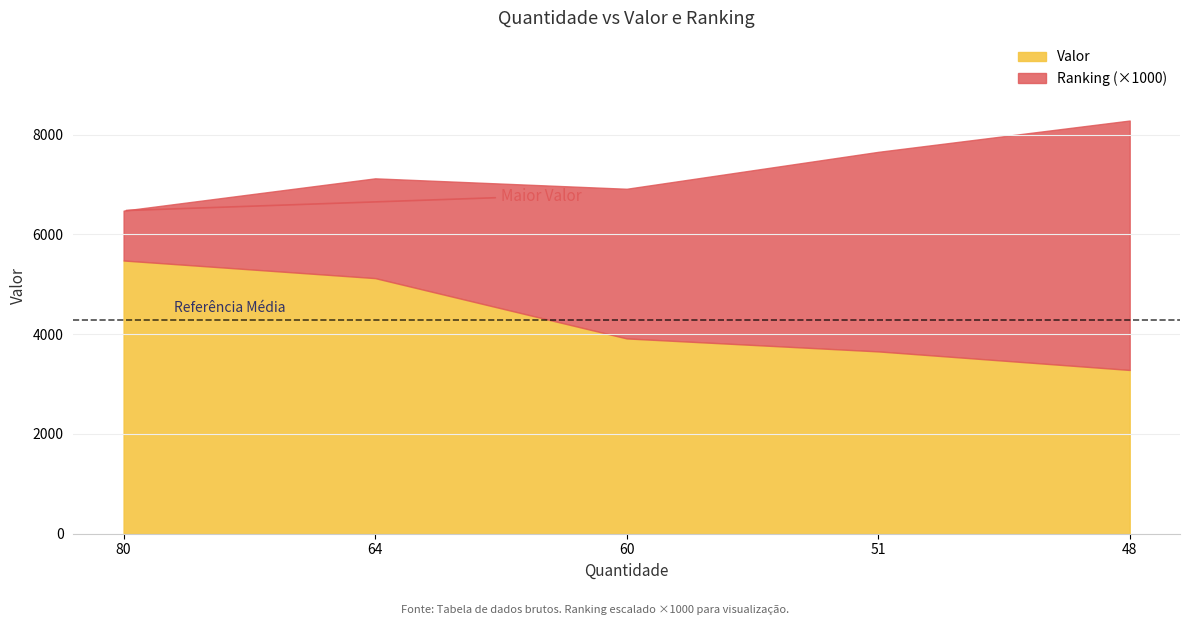

What is the change in value from 80 to 64?

-353